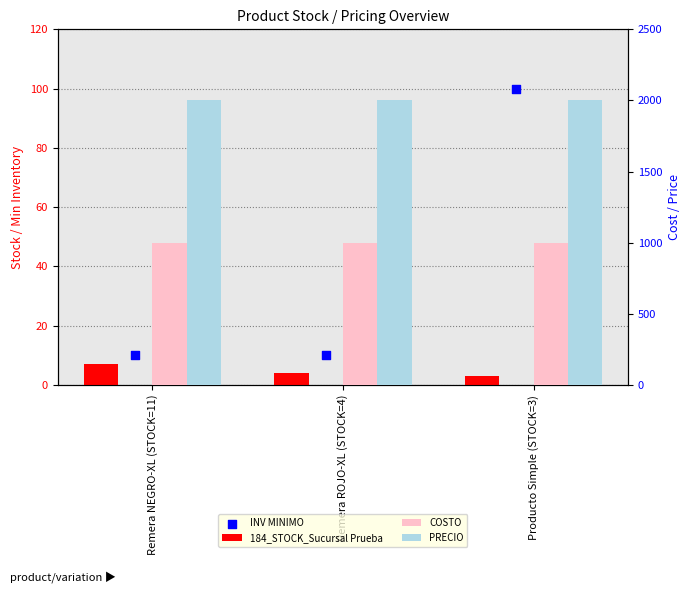

At how many categories does at least one series exceed 1880?

3